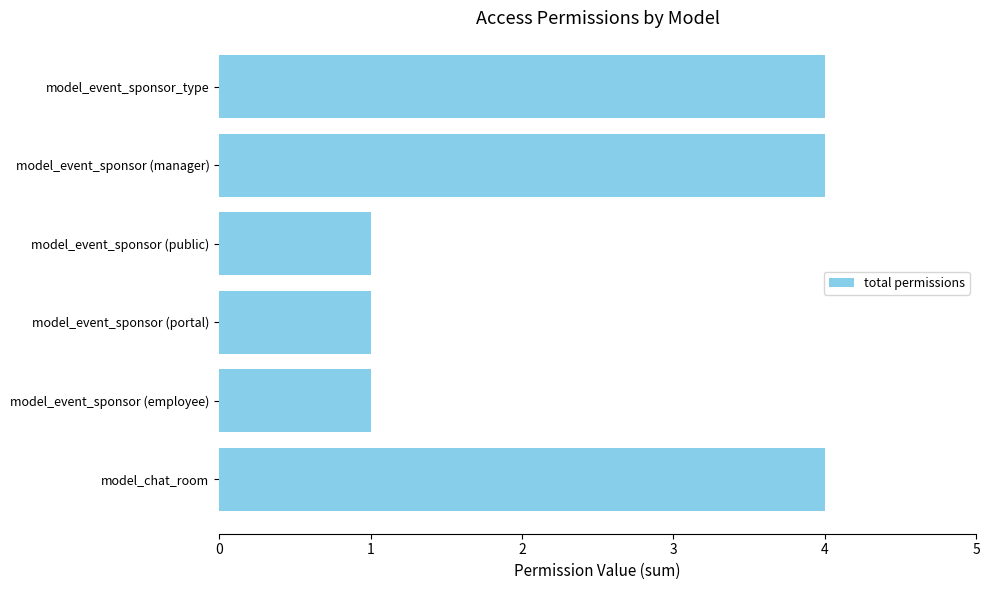

What is the greatest value displayed?

4